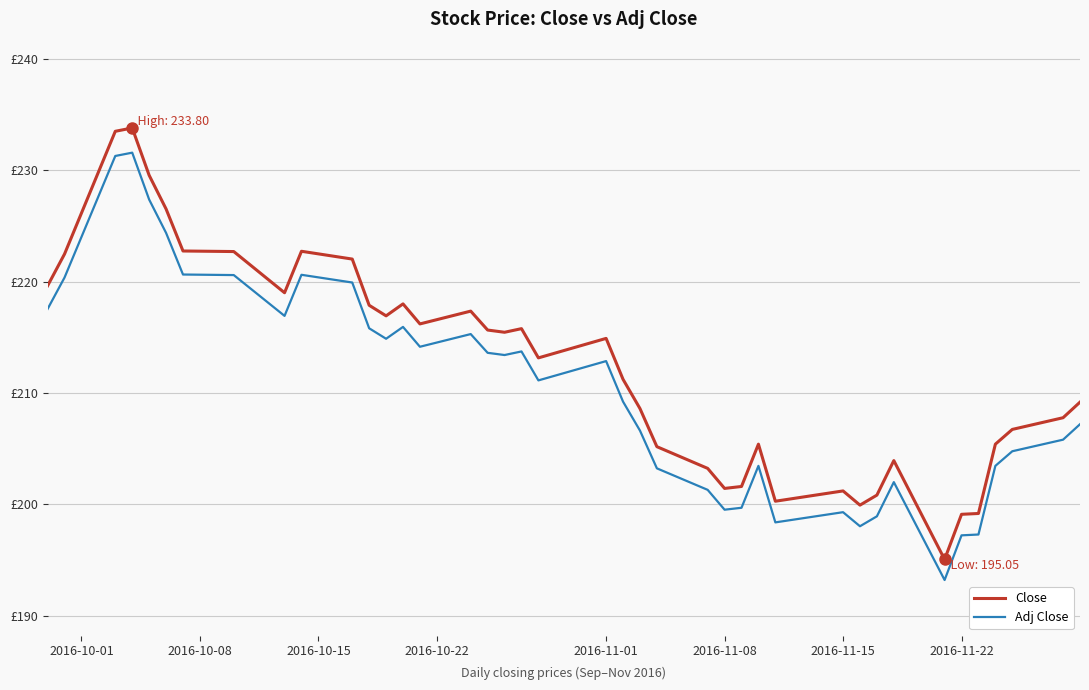

Does the chart have visible grid lines?

Yes